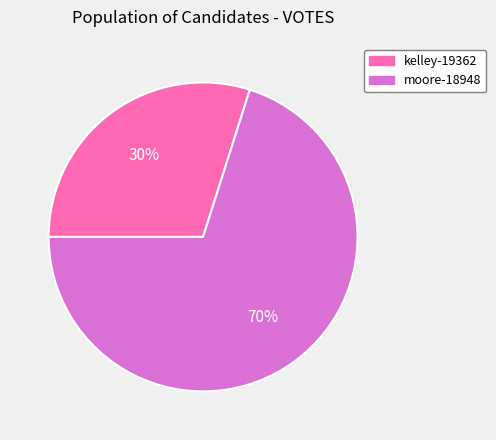

To the nearest percent, what is the average slice percentage?

50%